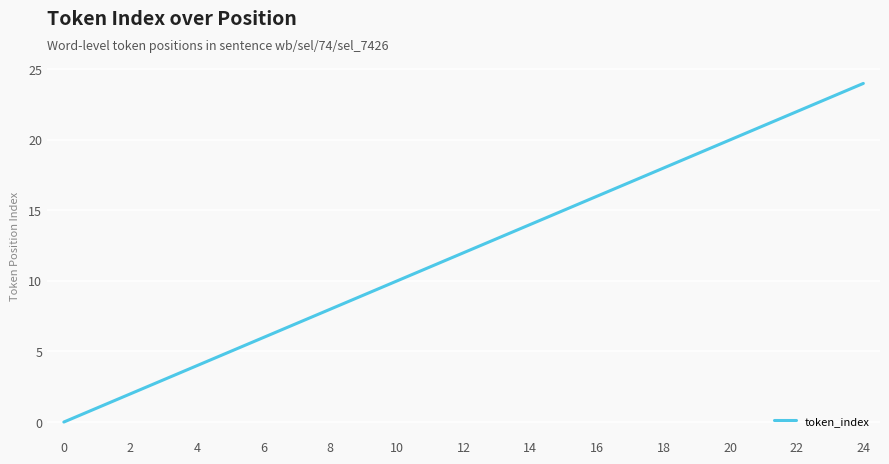

What is the difference between the second highest and second lowest values?

22